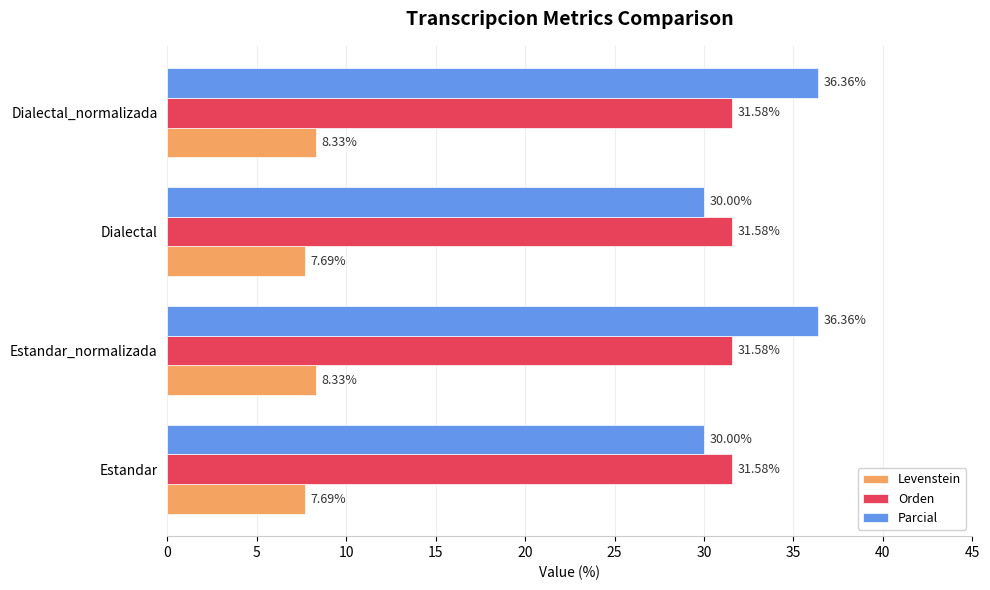

Which series has the widest spread of values?

Parcial